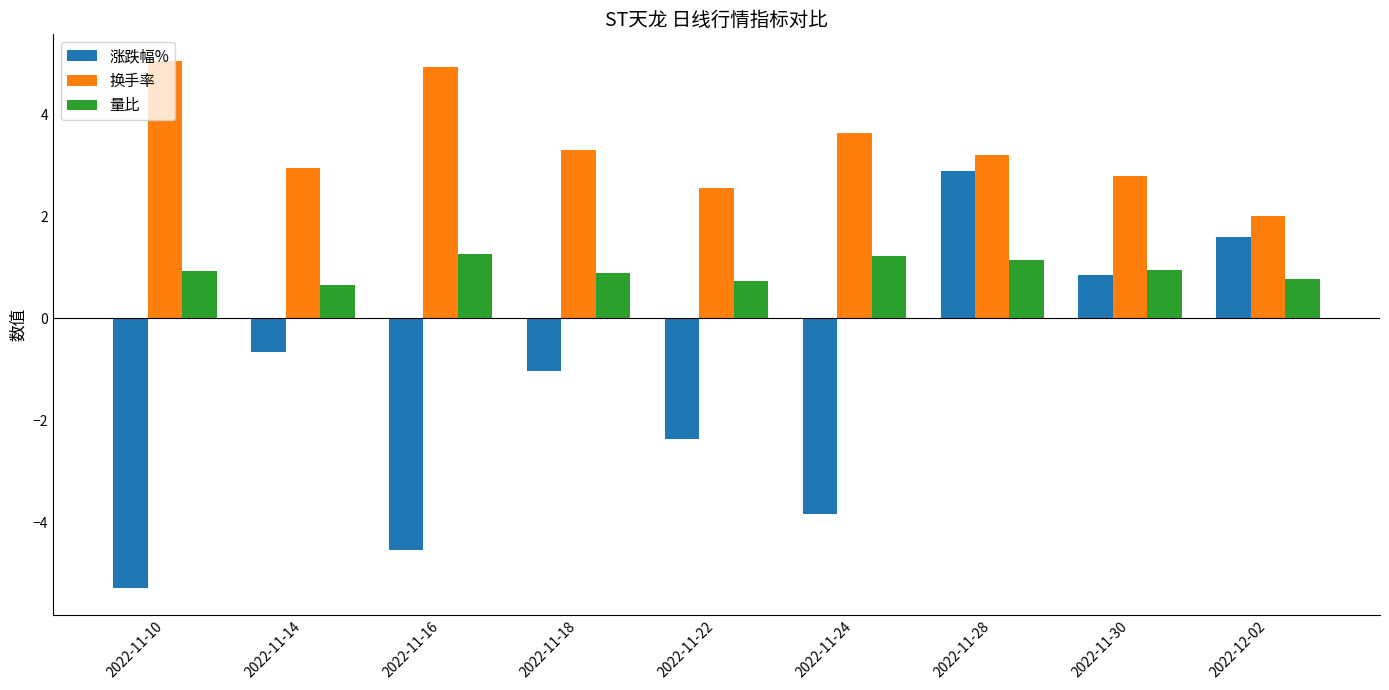

List the labels in order of 涨跌幅% value, smallest first.

2022-11-10, 2022-11-16, 2022-11-24, 2022-11-22, 2022-11-18, 2022-11-14, 2022-11-30, 2022-12-02, 2022-11-28